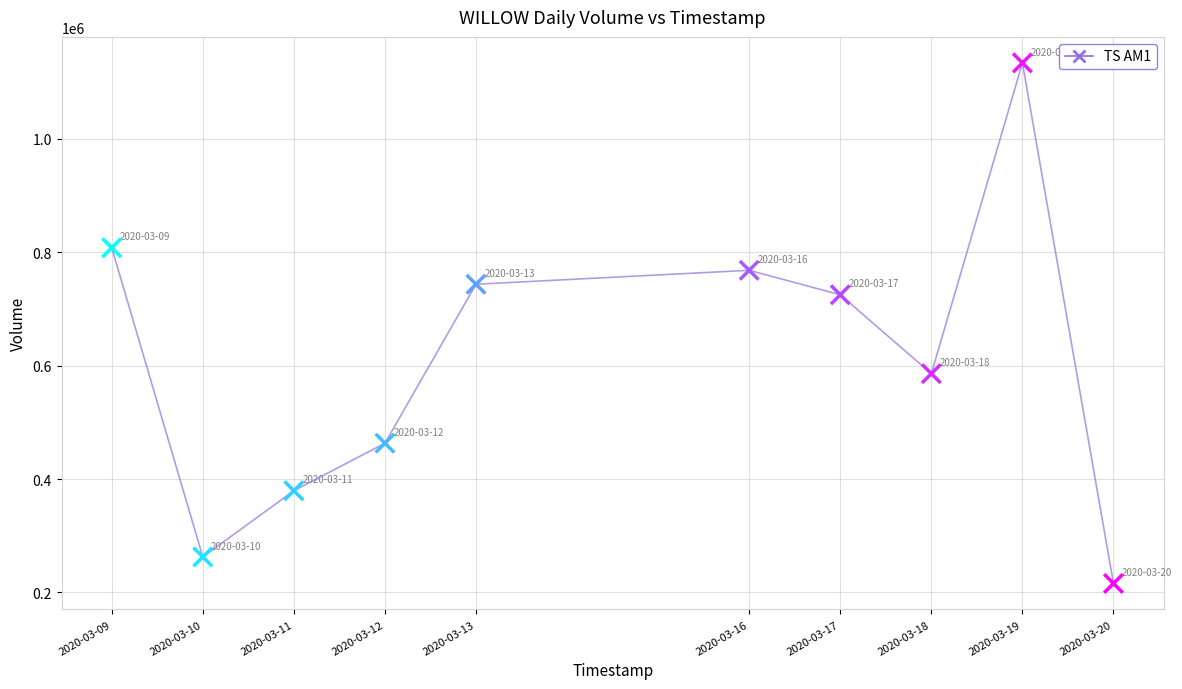

What is the average X value?

1584187200